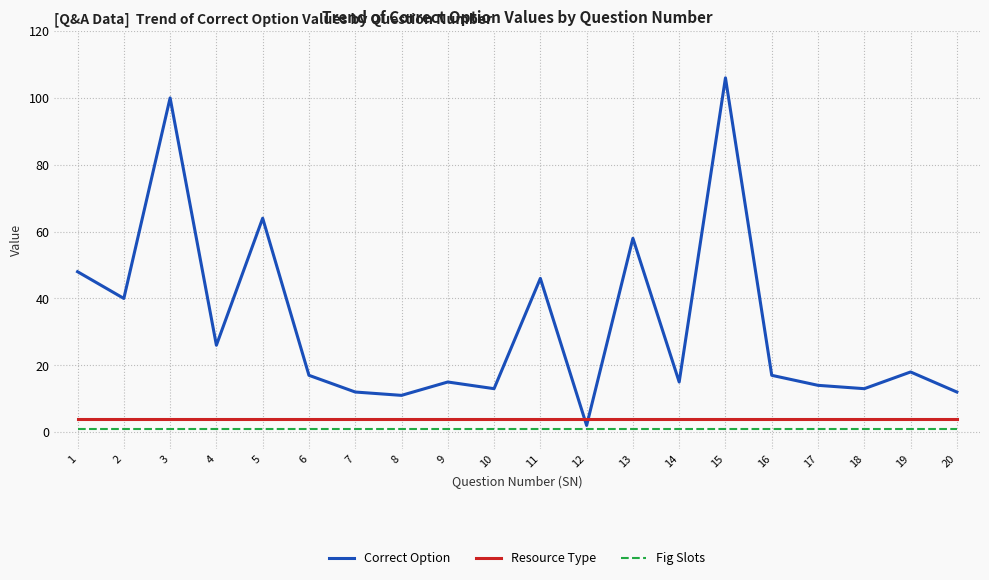

Which series has the largest range (max minus min)?

Correct Option